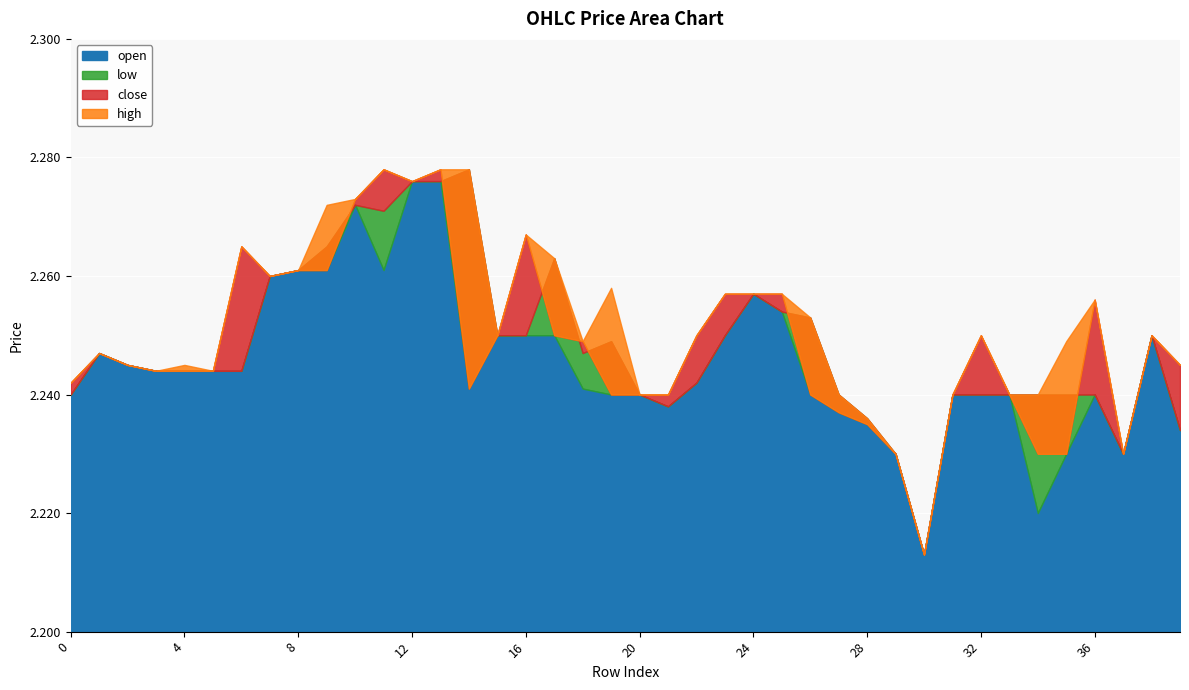

At which label is high closest to 2?

30